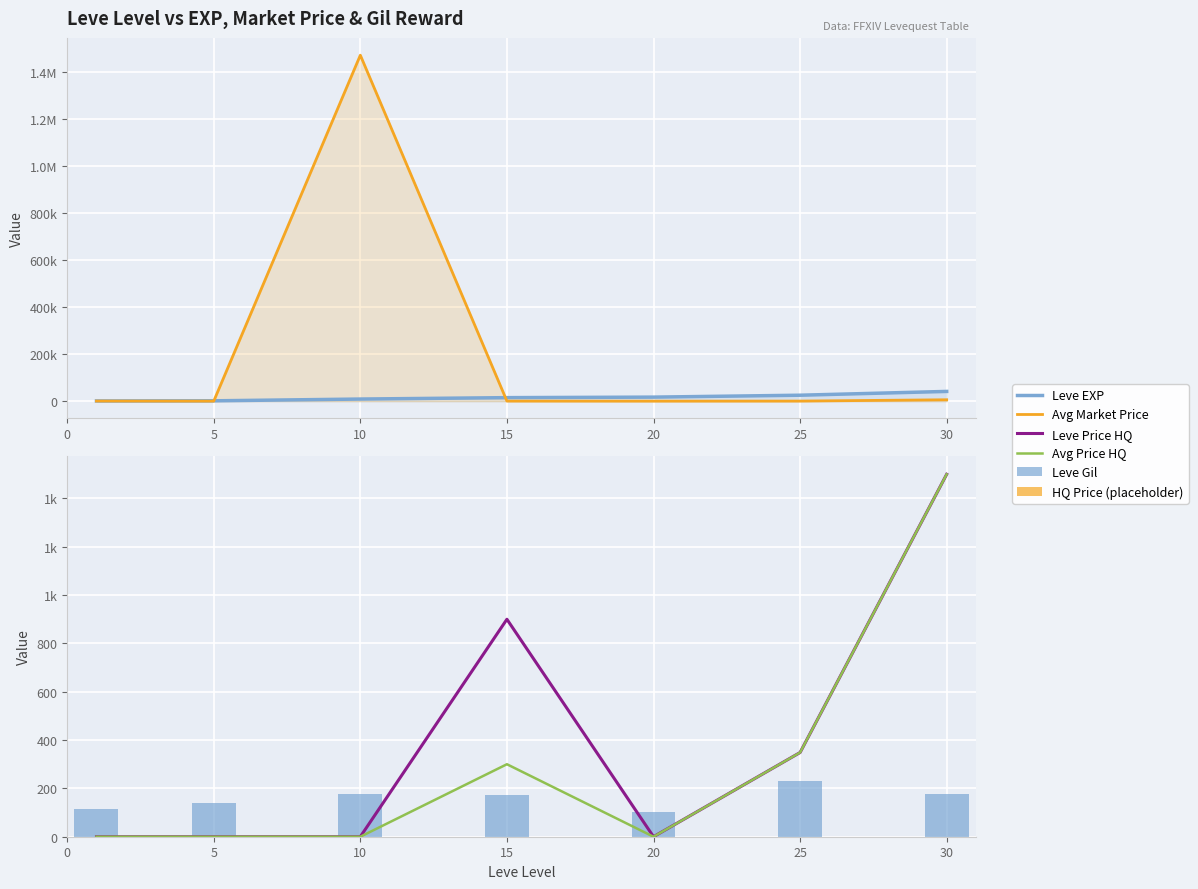

What are all the series names shown in the legend?

Leve EXP, Avg Market Price, Leve Price HQ, Avg Price HQ, Leve Gil, HQ Price (placeholder)